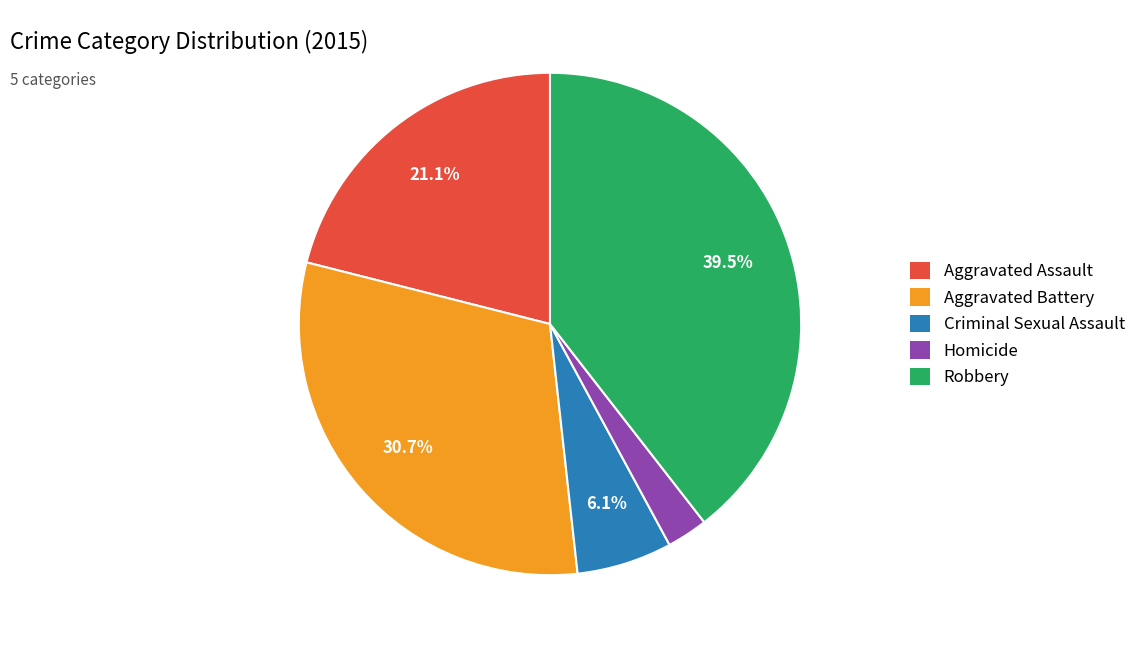

True or false: Aggravated Assault accounts for 31% of the total.

False